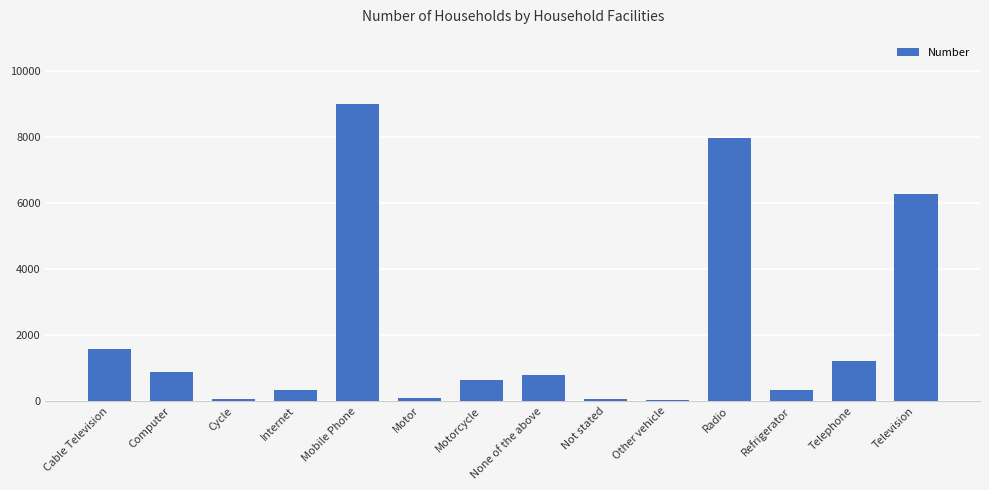

What is the greatest value displayed?

8984